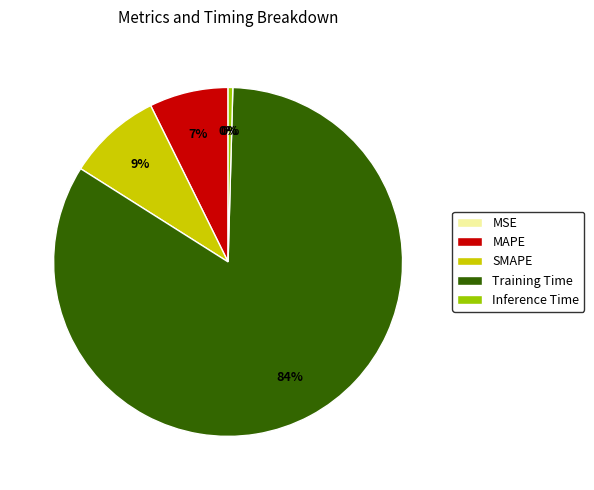

Does Training Time account for over 50% of the chart?

Yes